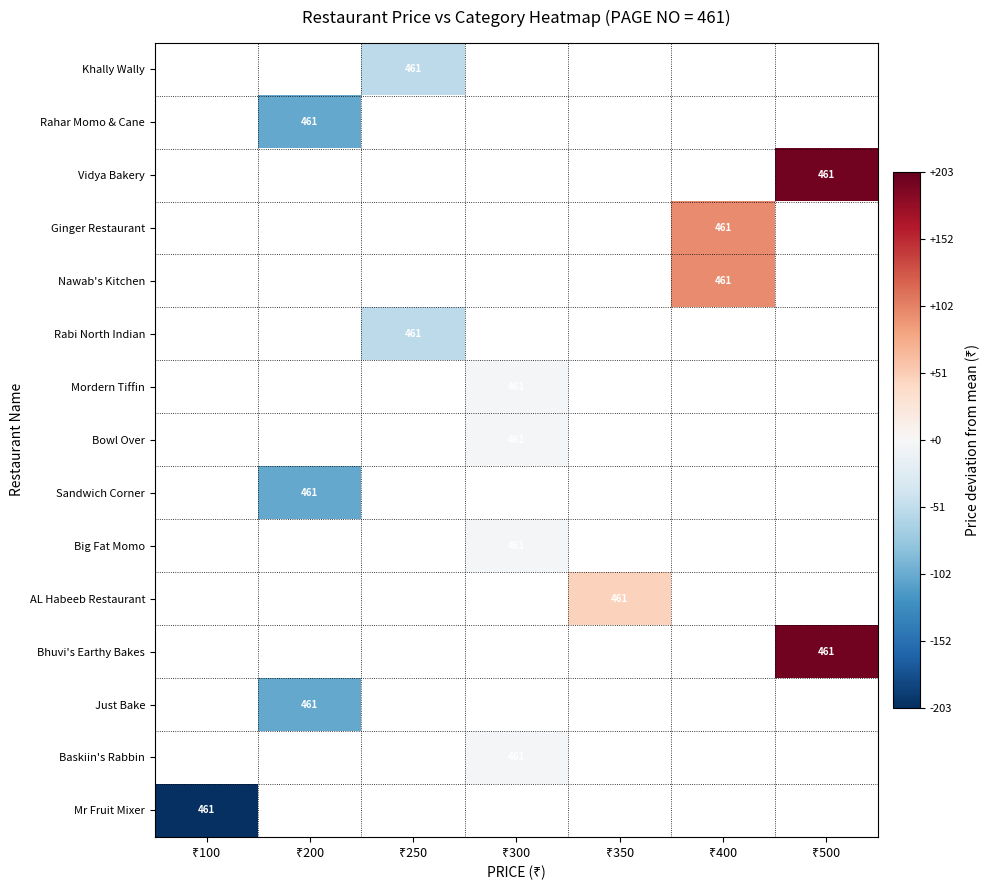

List the series in order of their overall mean, highest first.

Khally Wally, Rahar Momo & Cane, Vidya Bakery, Ginger Restaurant, Nawab's Kitchen, Rabi North Indian, Mordern Tiffin, Bowl Over, Sandwich Corner, Big Fat Momo, AL Habeeb Restaurant, Bhuvi's Earthy Bakes, Just Bake, Baskiin's Rabbin, Mr Fruit Mixer